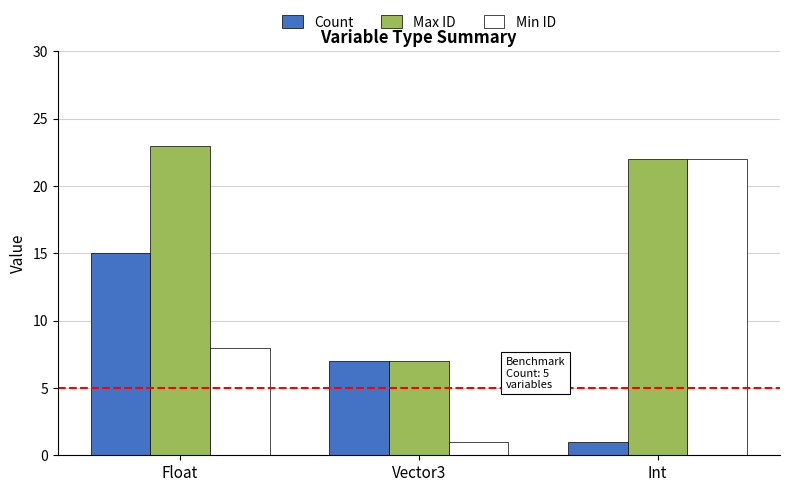

Which series has the largest range (max minus min)?

Min ID